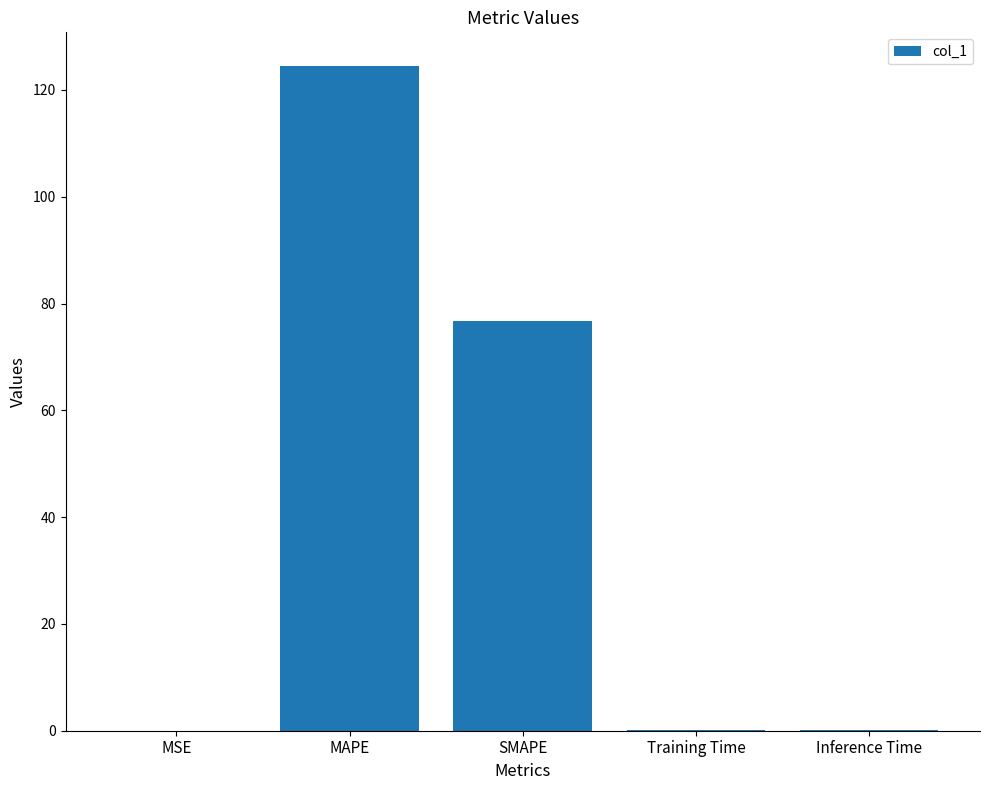

Between MAPE and SMAPE, which is larger?

MAPE